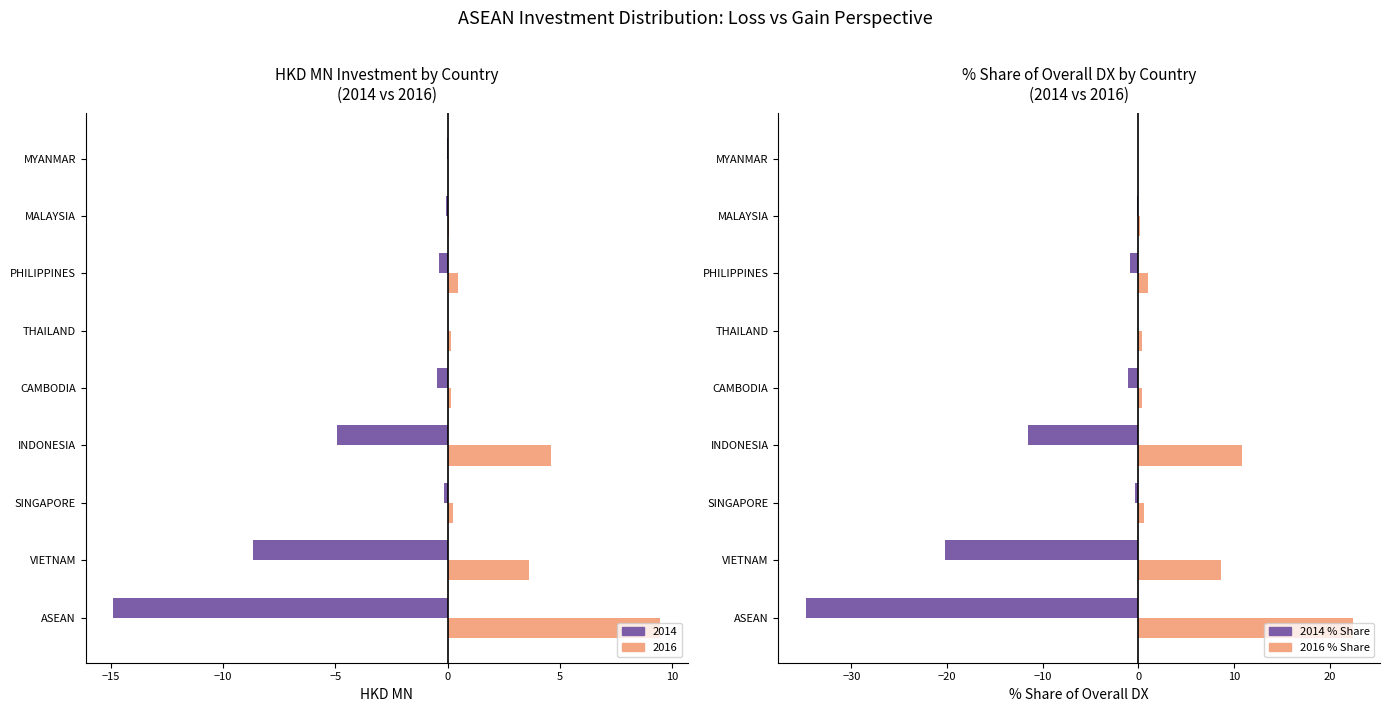

Is the value of 2016 % Share at ASEAN greater than the value of 2014 % Share at CAMBODIA?

Yes